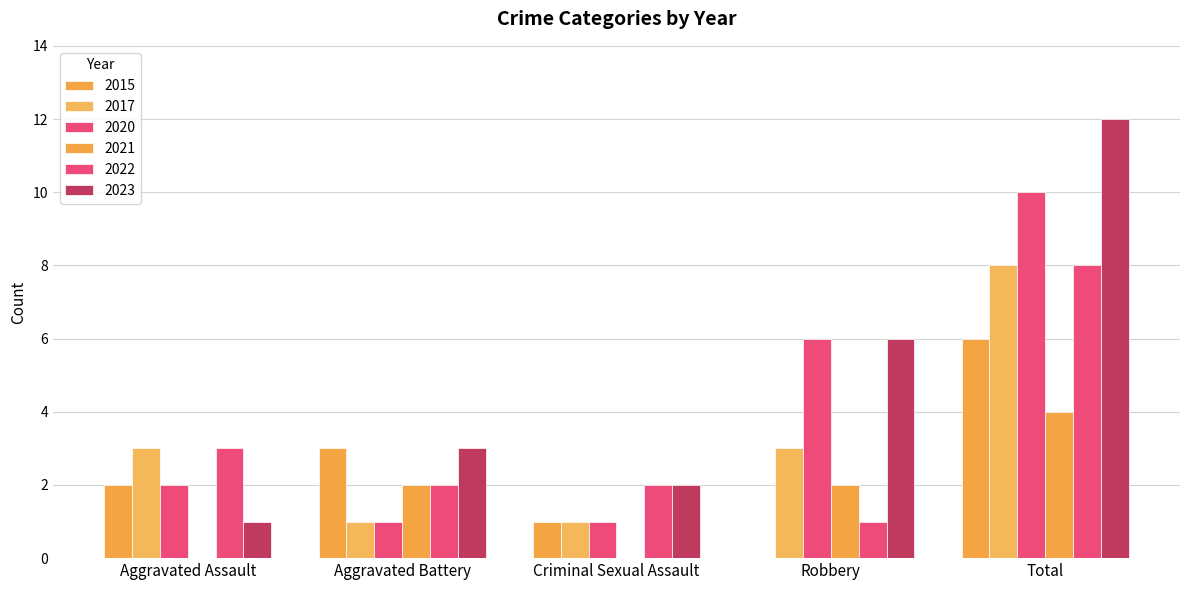

How many data points does each series have?

5